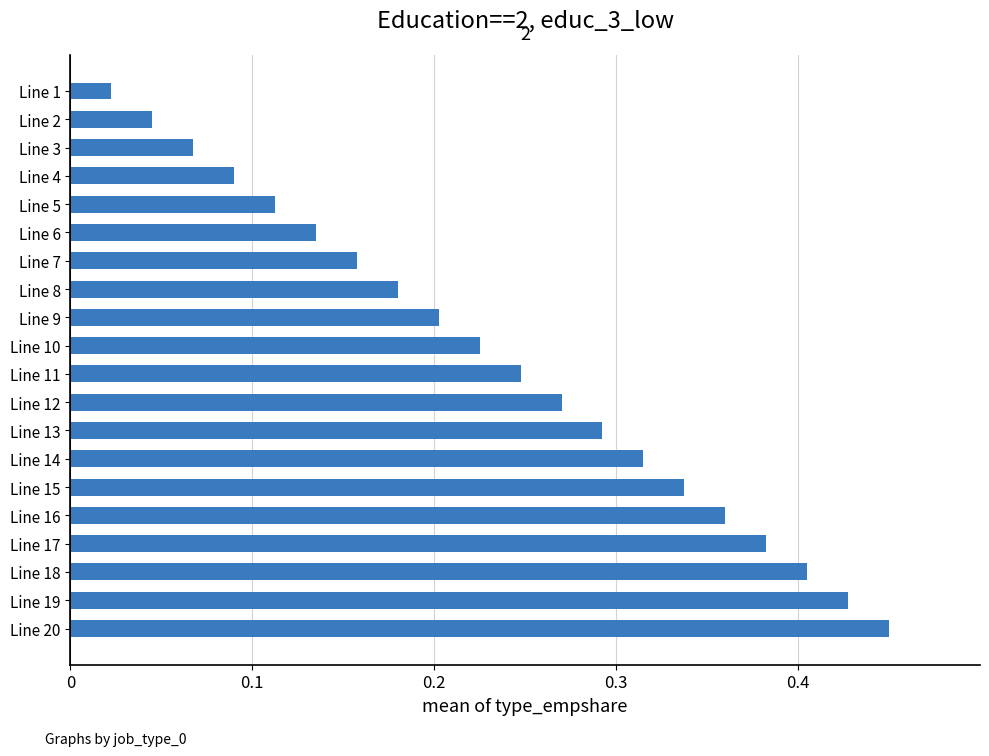

Between Line 12 and Line 2, which is larger?

Line 12